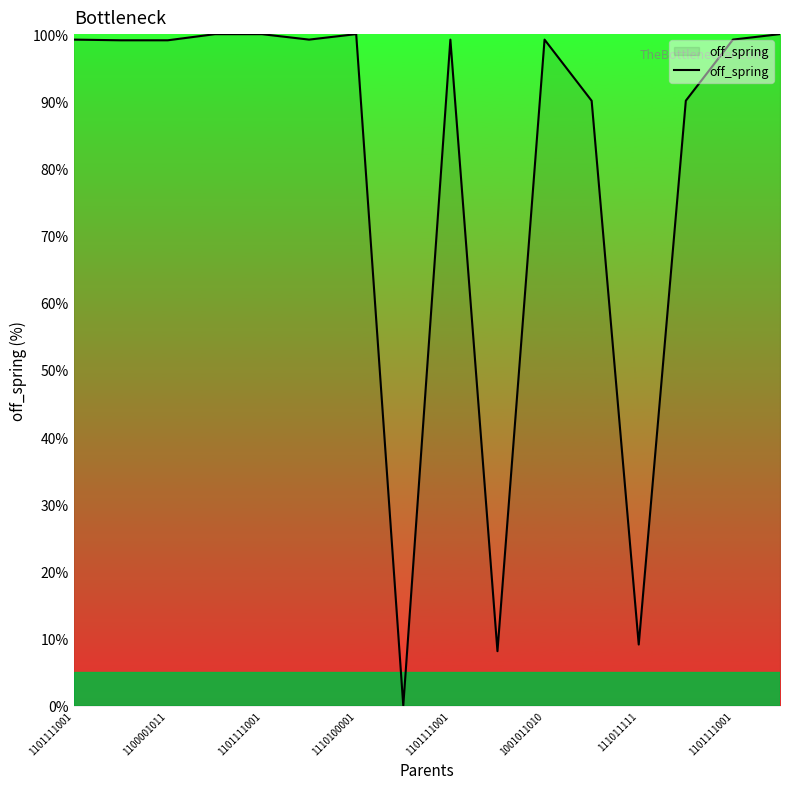

What is the average value?

80.7